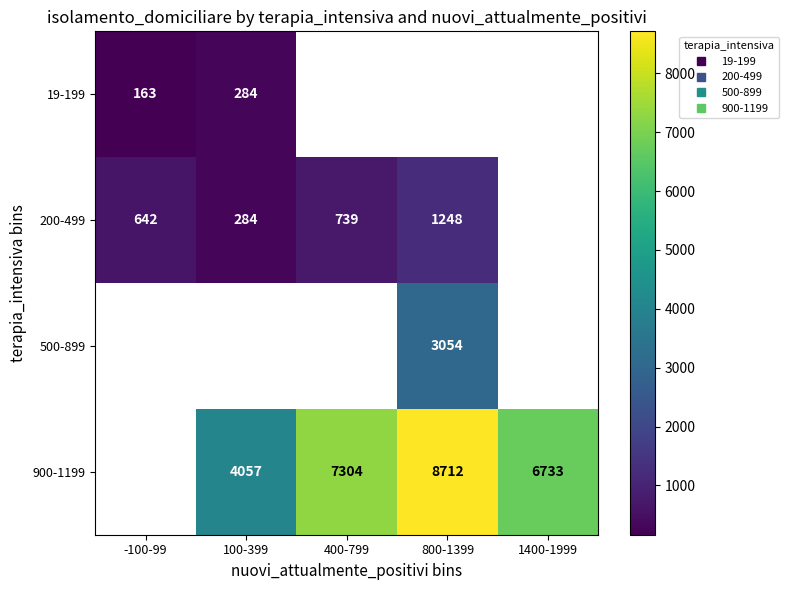

How many values in the 200-499 series are below 739?

2